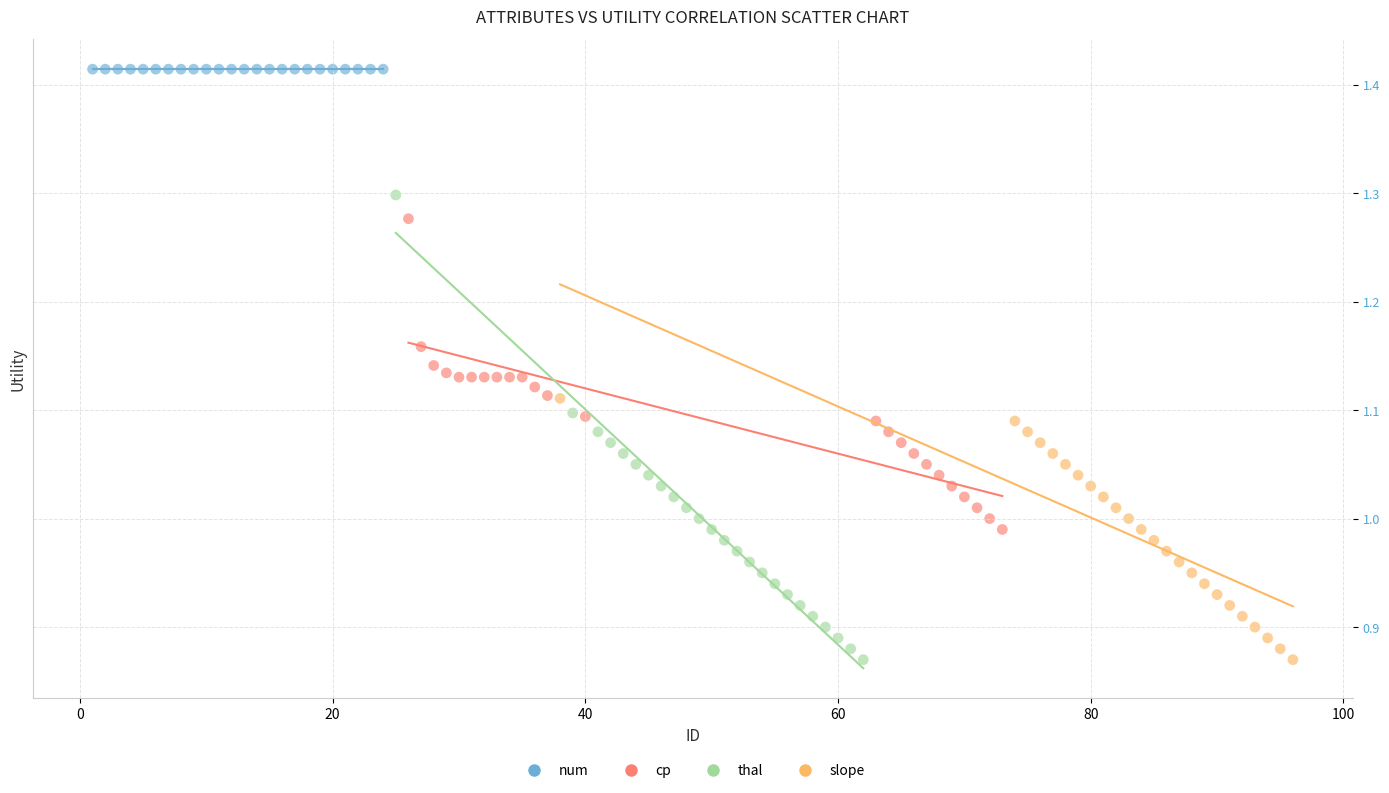

What are all the series names shown in the legend?

num, cp, thal, slope